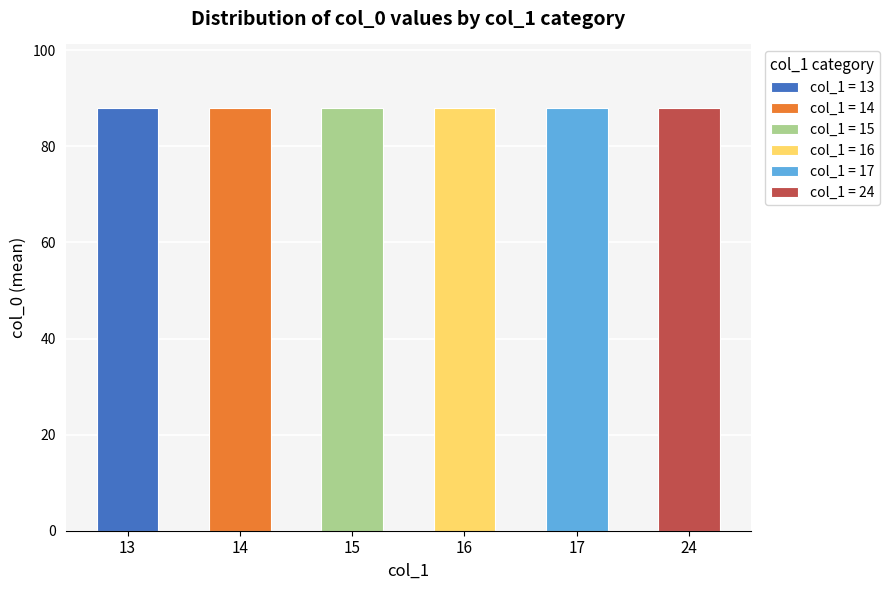

What is the sum of the 14 values at 82 and 94?

176